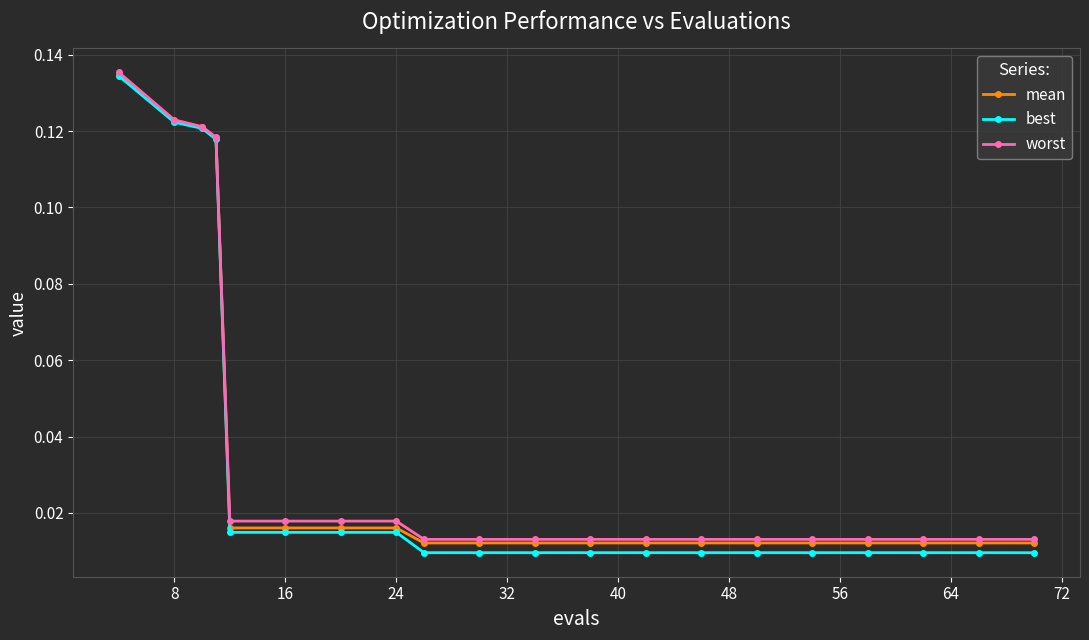

At how many categories does at least one series exceed 0?

20